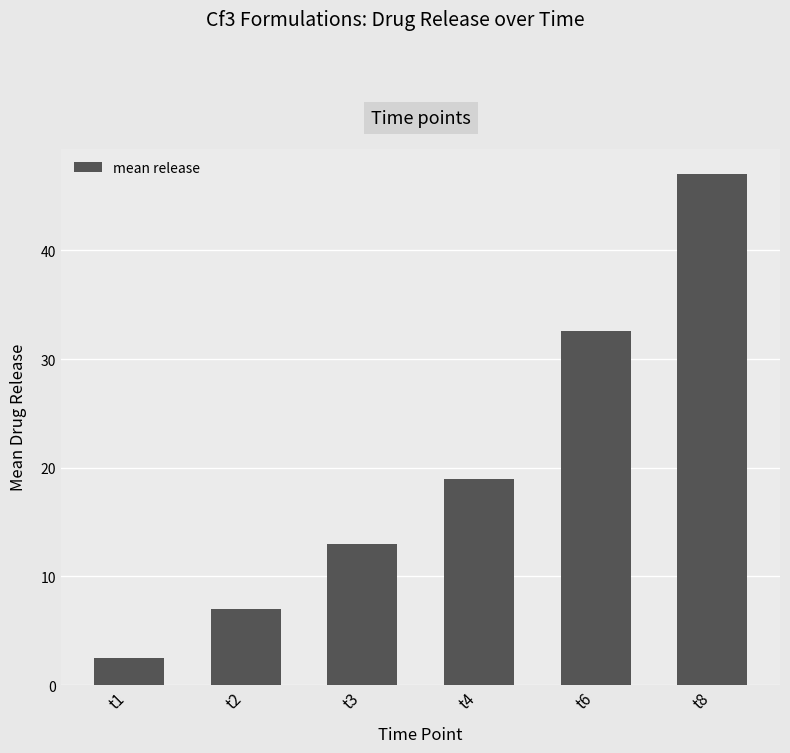

How many values exceed 18?

3